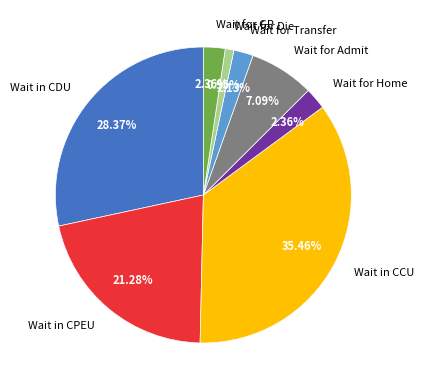

What is the ratio of the value at Wait for Admit to the value at Wait for Home?

3.0